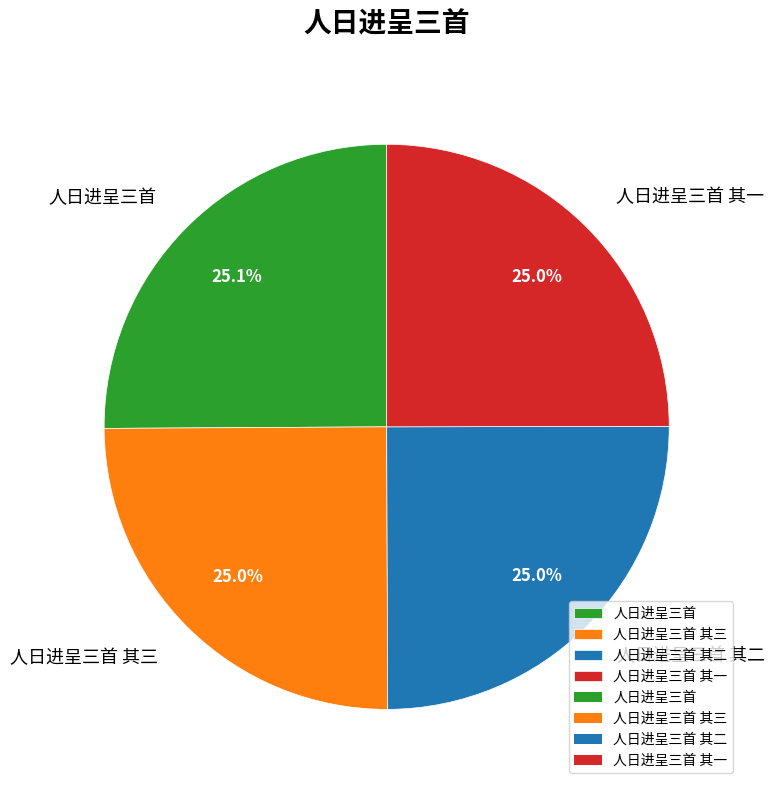

Count the number of slices in the pie.

4